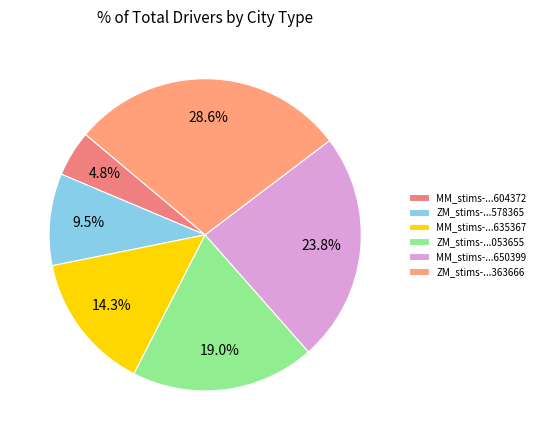

How many segments does this pie chart have?

6